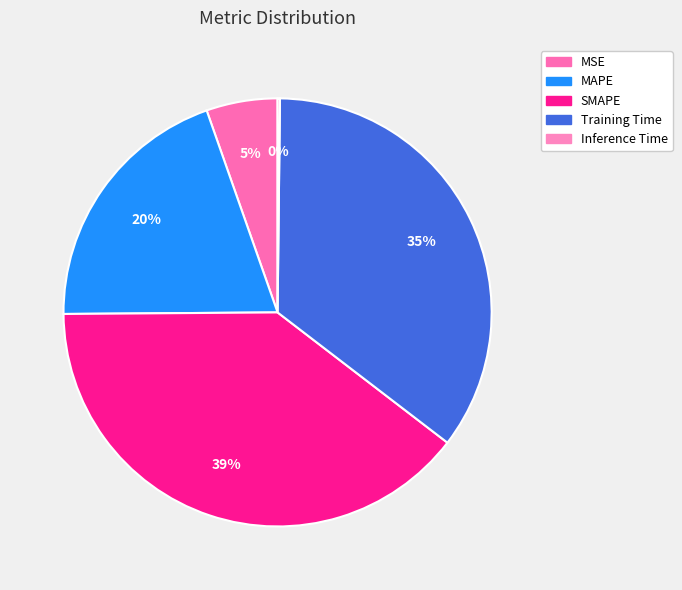

Between Training Time and Inference Time, which is larger?

Training Time